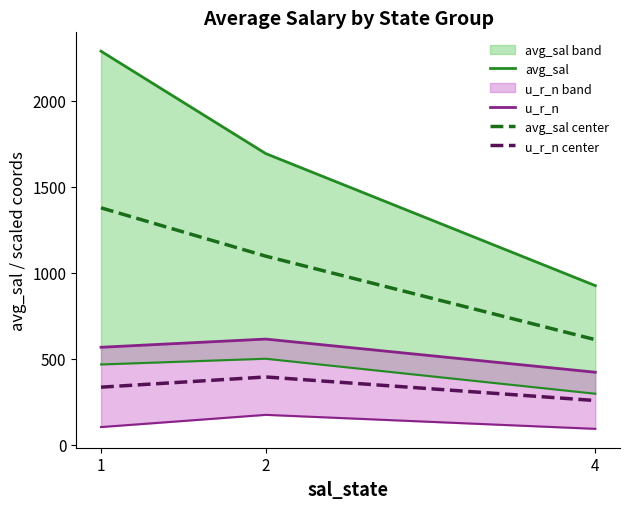

Reading left to right, list all the values displayed in this chart.

avg_sal: 2288.8	1693.3	925.3
u_r_n: 566.7	614.3	421.4
avg_sal center: 1377.7	1096.7	610.9
u_r_n center: 334.6	393.9	256.8